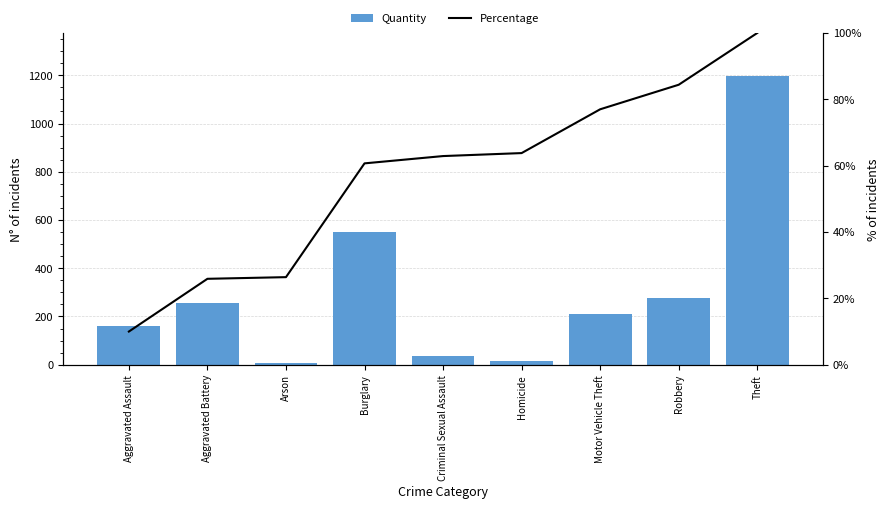

Where does the Percentage series first go above 62?

Criminal Sexual Assault